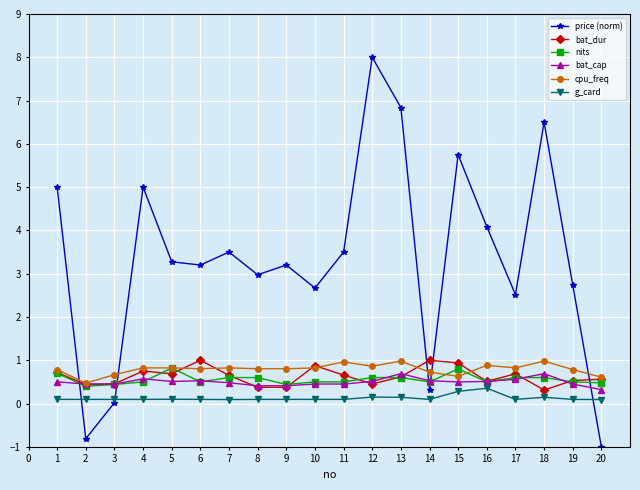

What is the highest value of the g_card series?

0.4